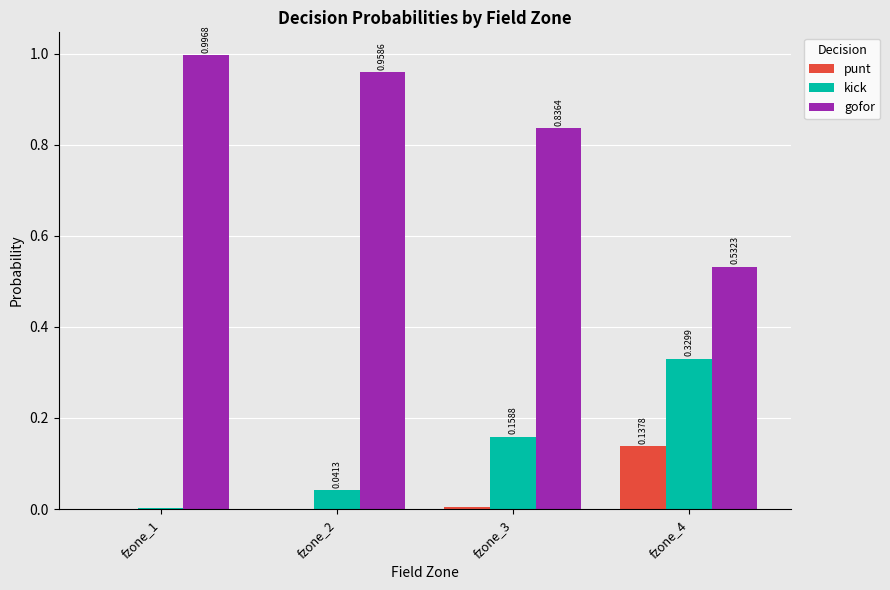

Where is punt nearest to the value 0?

fzone_1